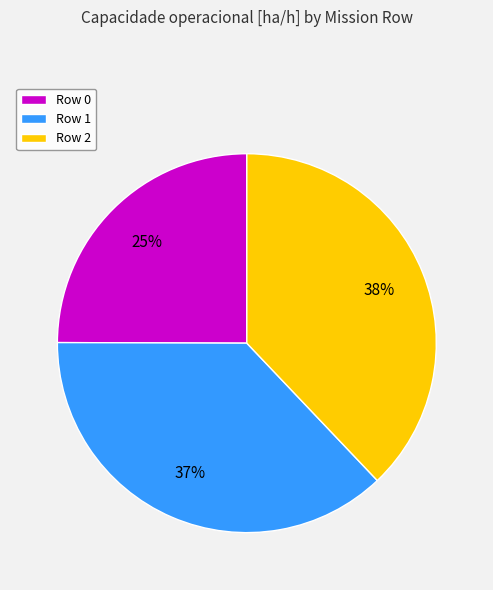

To the nearest percent, what is the difference between the Row 2 and Row 0 slice percentages?

13%